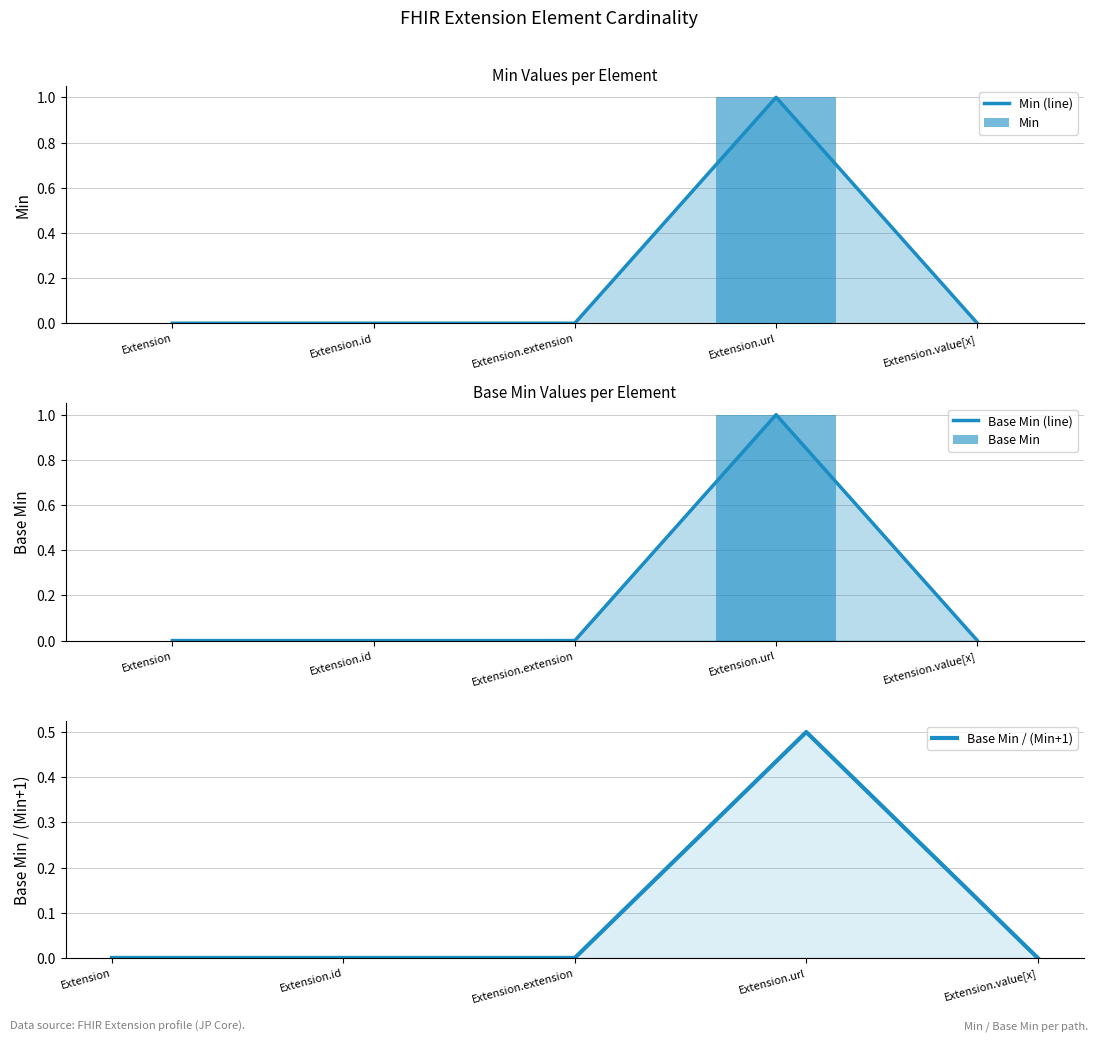

The Min (line) series shows -0.5 at Extension.value[x]. True or false?

False